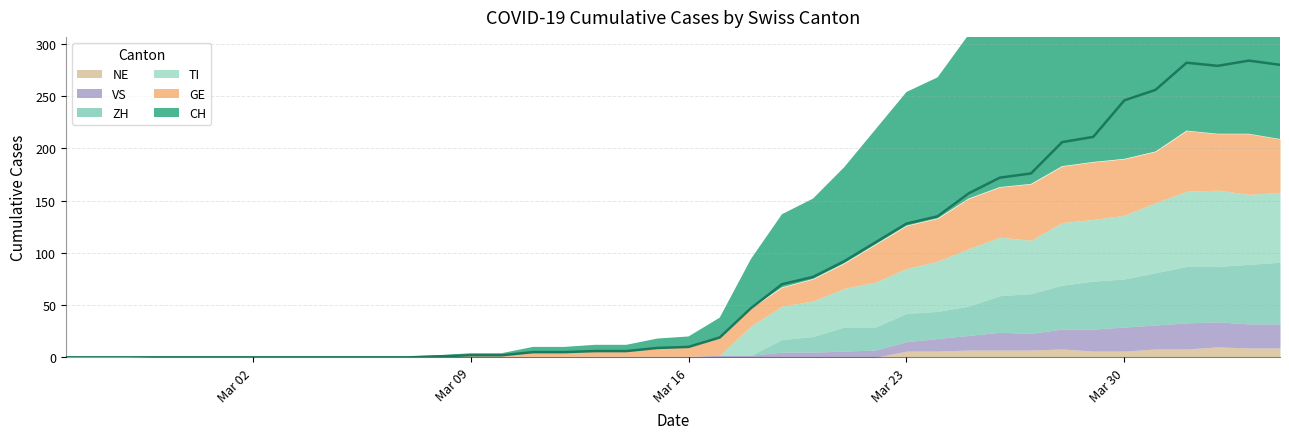

True or false: CH and GE intersect in this chart.

False